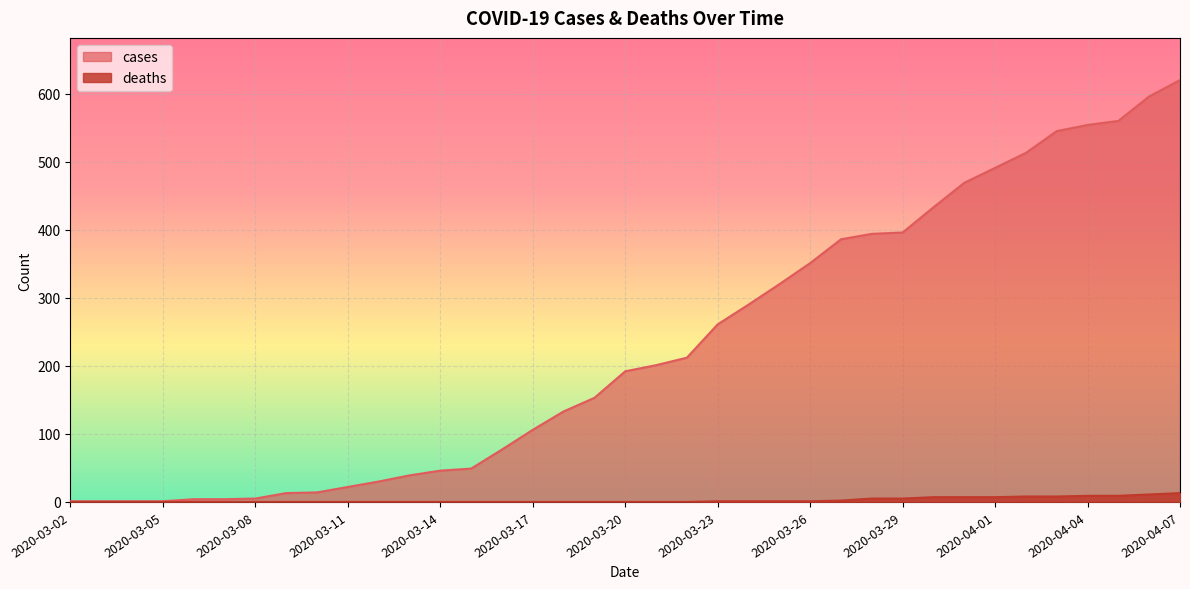

Which category has the lowest value in the deaths series?

2020-03-02